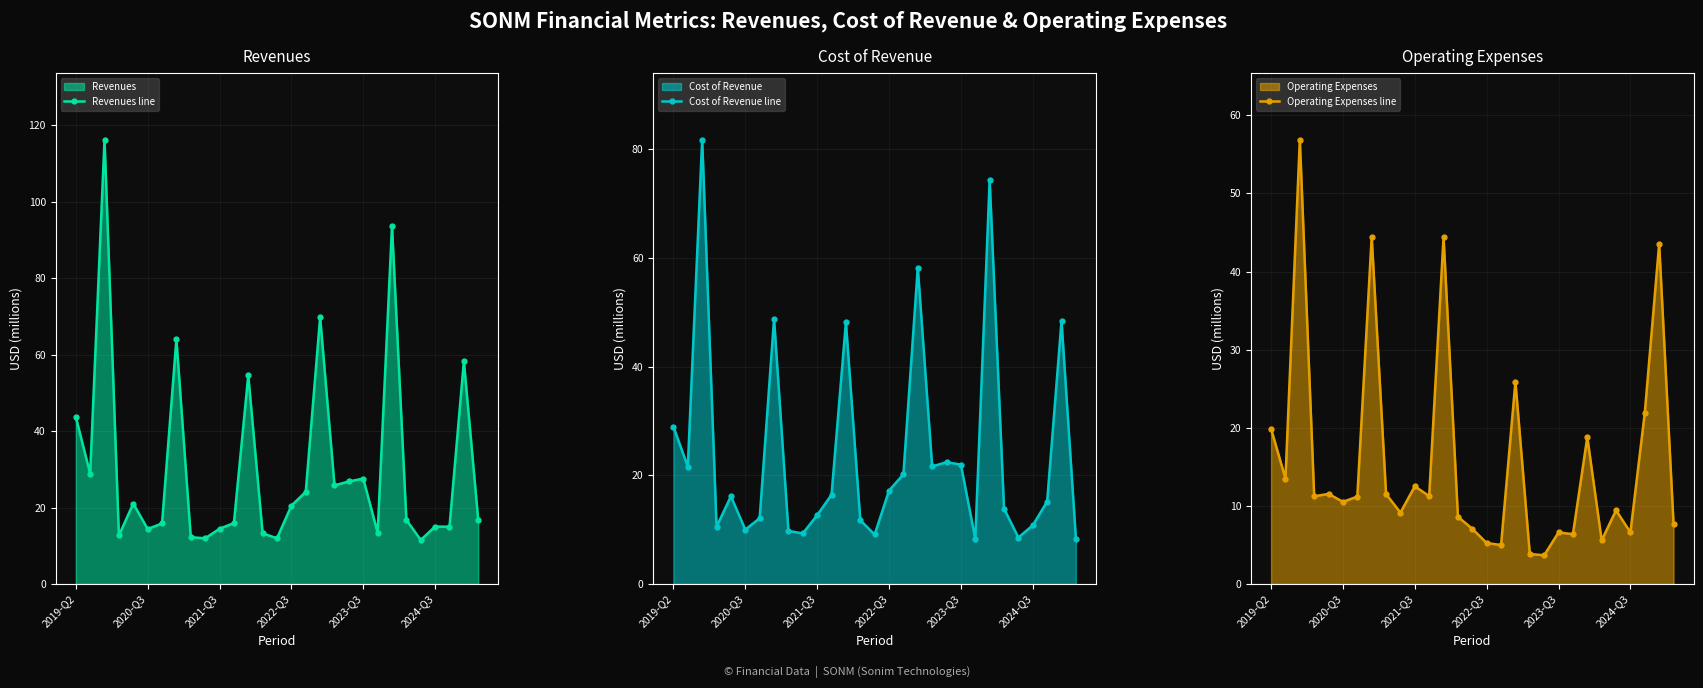

The value of Revenues line at 2021-Q3 is 14.4. True or false?

True